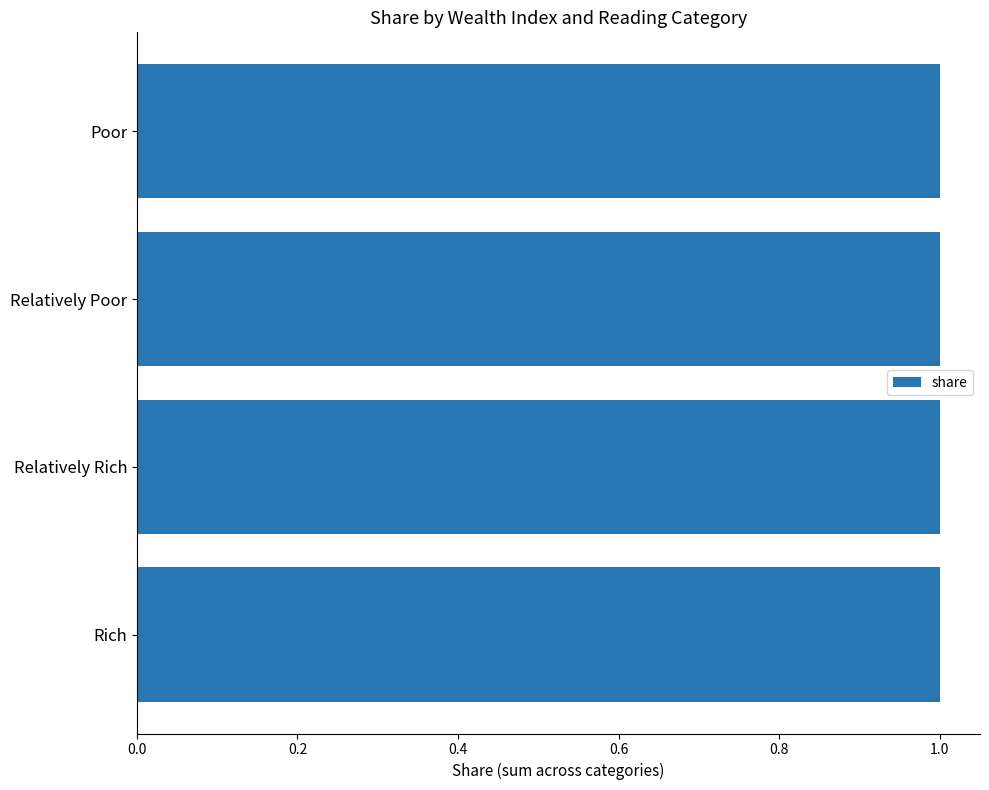

How many data points does each series have?

4